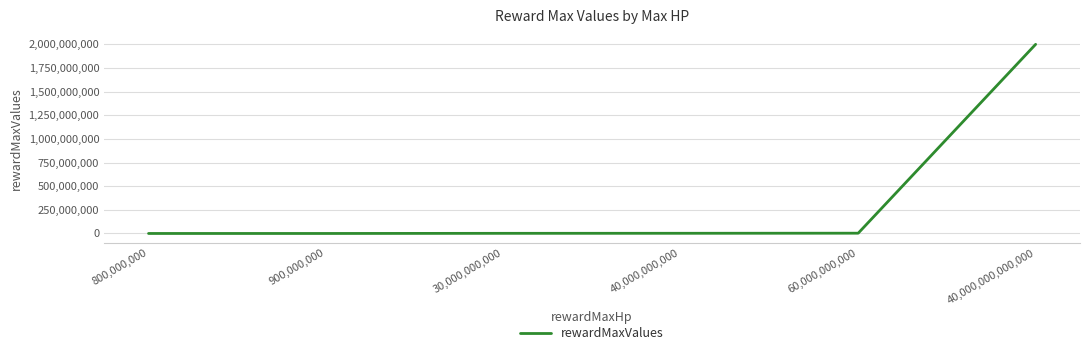

How many lines are shown in the chart?

1